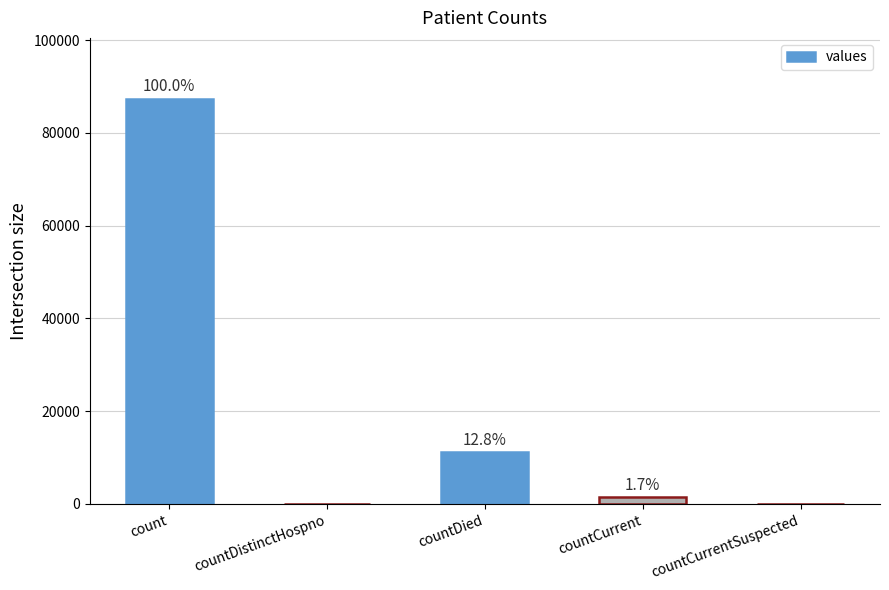

Are the bars horizontal?

No